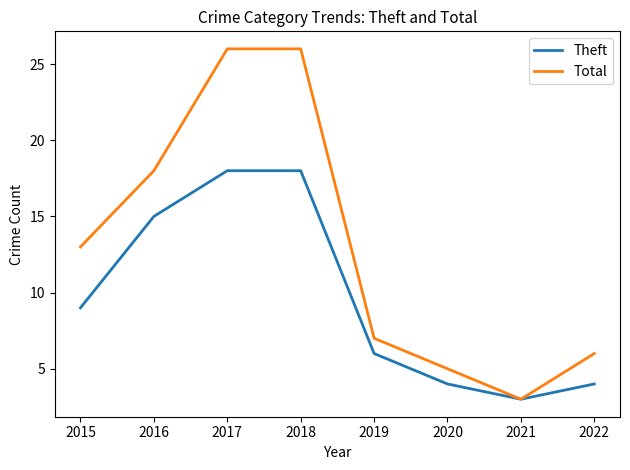

True or false: Theft has a value of 28 at 2018.

False